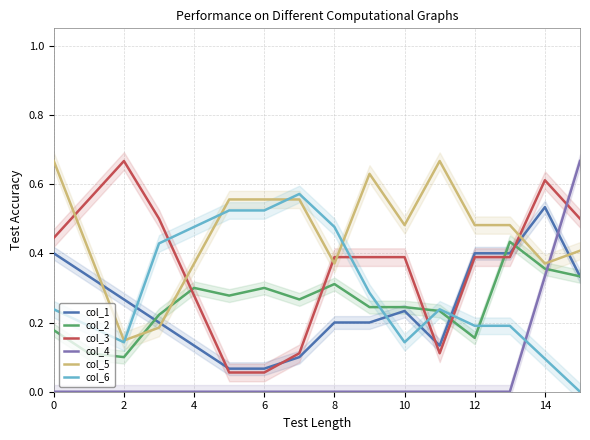

Reading left to right, list all the values displayed in this chart.

col_1: 0.4	0.3	0.3	0.2	0.1	0.1	0.1	0.1	0.2	0.2	0.2	0.1	0.4	0.4	0.5	0.3
col_2: 0.2	0.1	0.1	0.2	0.3	0.3	0.3	0.3	0.3	0.2	0.2	0.2	0.2	0.4	0.4	0.3
col_3: 0.4	0.6	0.7	0.5	0.3	0.1	0.1	0.1	0.4	0.4	0.4	0.1	0.4	0.4	0.6	0.5
col_4: 0.0	0.0	0.0	0.0	0.0	0.0	0.0	0.0	0.0	0.0	0.0	0.0	0.0	0.0	0.3	0.7
col_5: 0.7	0.4	0.1	0.2	0.4	0.6	0.6	0.6	0.4	0.6	0.5	0.7	0.5	0.5	0.4	0.4
col_6: 0.2	0.2	0.1	0.4	0.5	0.5	0.5	0.6	0.5	0.3	0.1	0.2	0.2	0.2	0.1	0.0